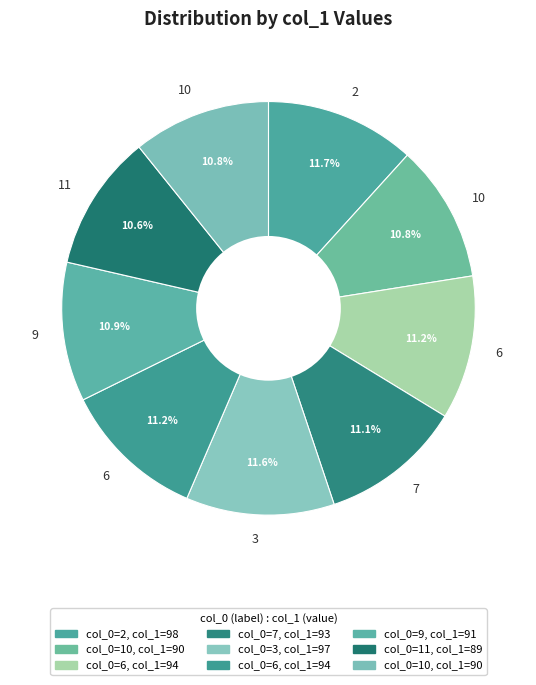

How many segments does this pie chart have?

9